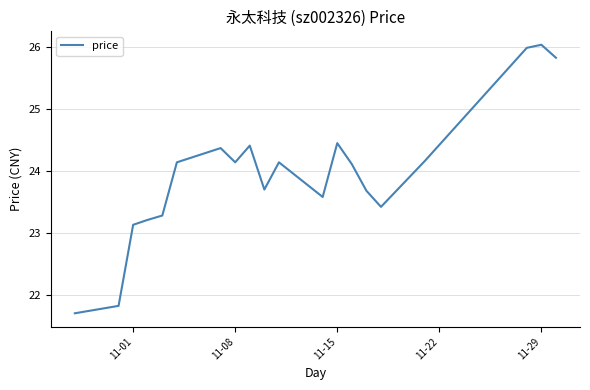

What is the minimum value shown in the chart?

21.7